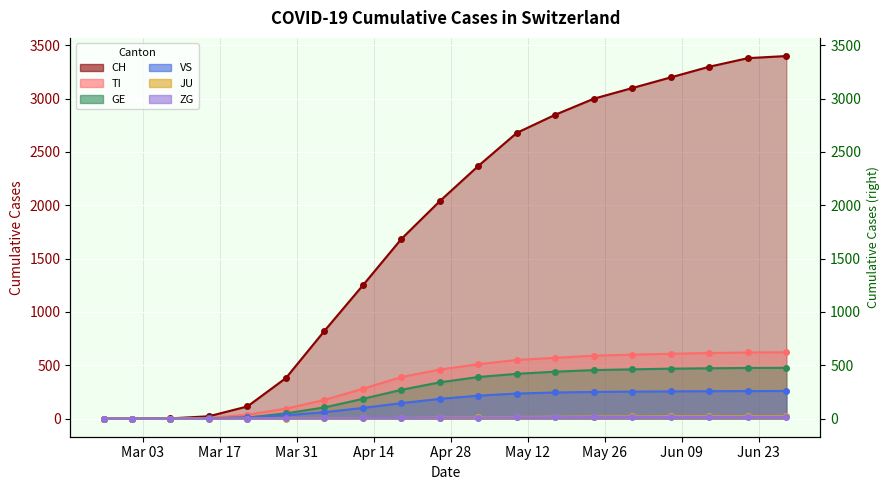

True or false: TI and ZG cross at least once.

False